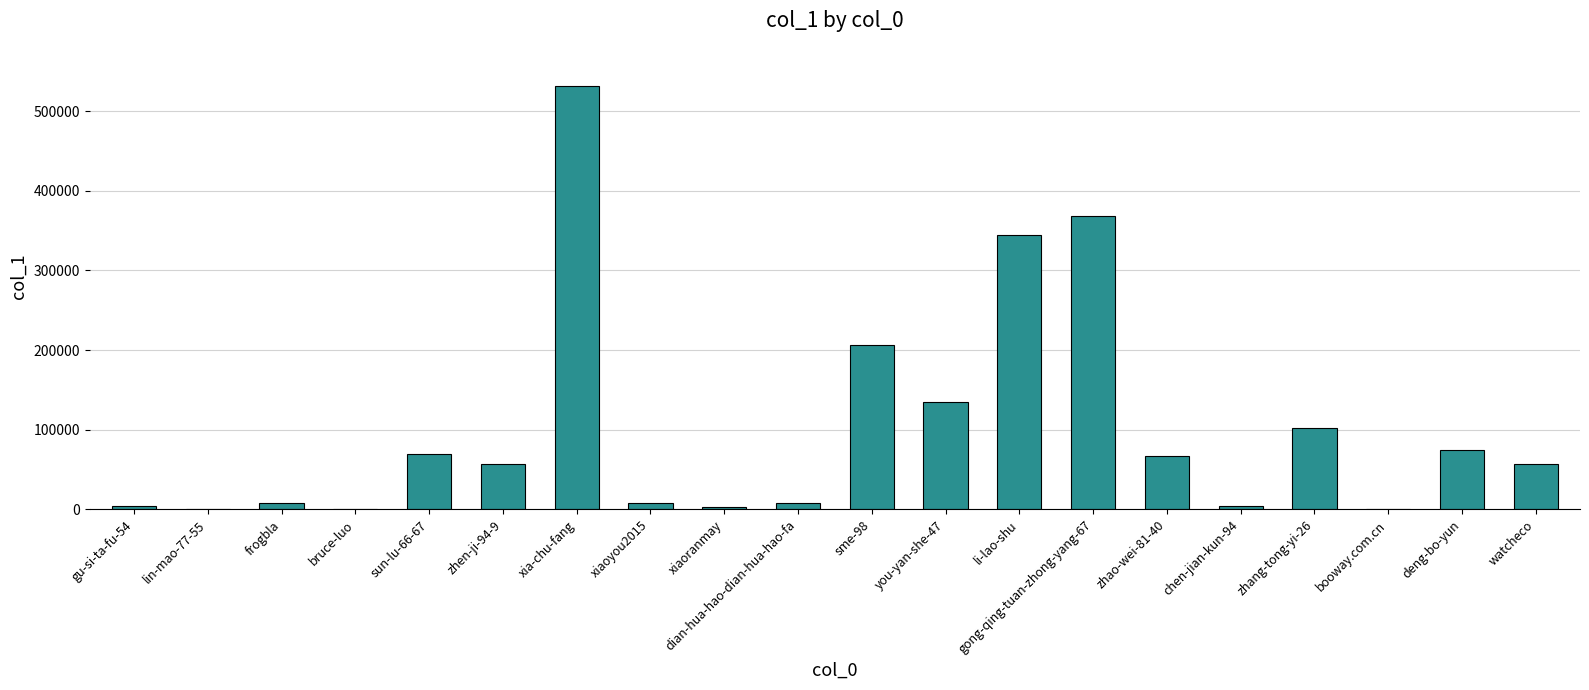

The value at zhen-ji-94-9 is 57390. True or false?

True